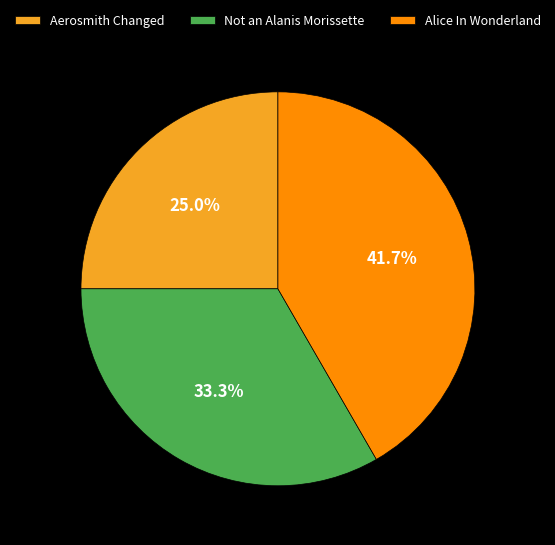

Which category has the smallest portion of the pie?

Aerosmith Changed